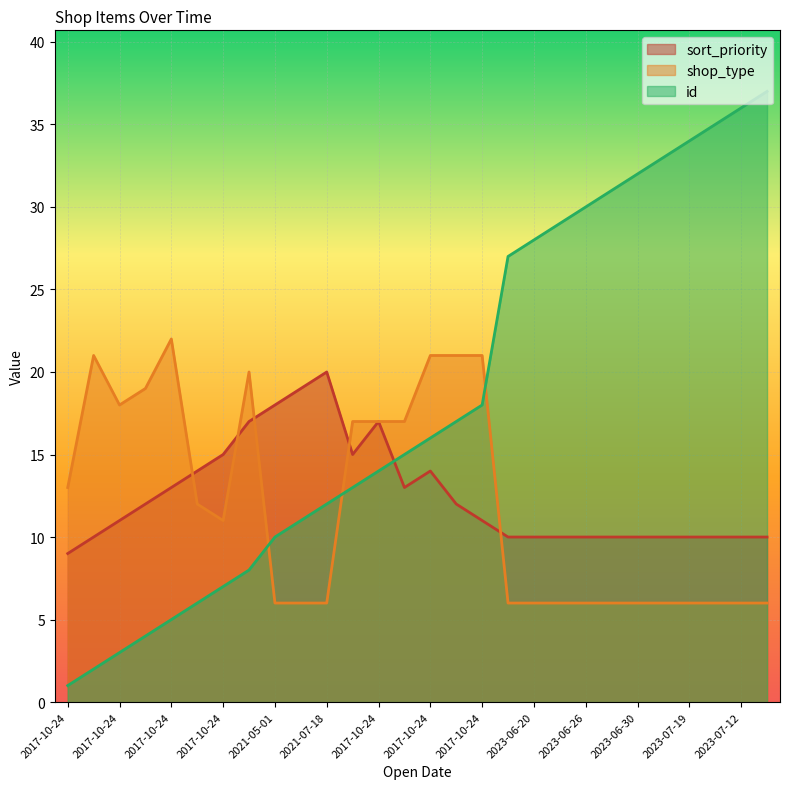

How many intersections are there between sort_priority and id?

1